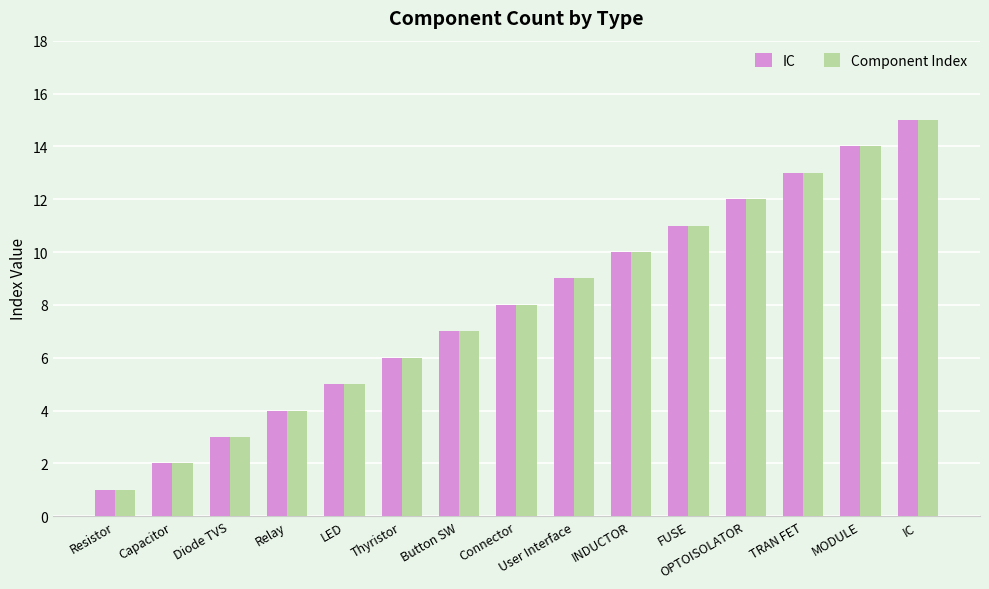

Is the value of Component Index at LED greater than the value of IC at OPTOISOLATOR?

No